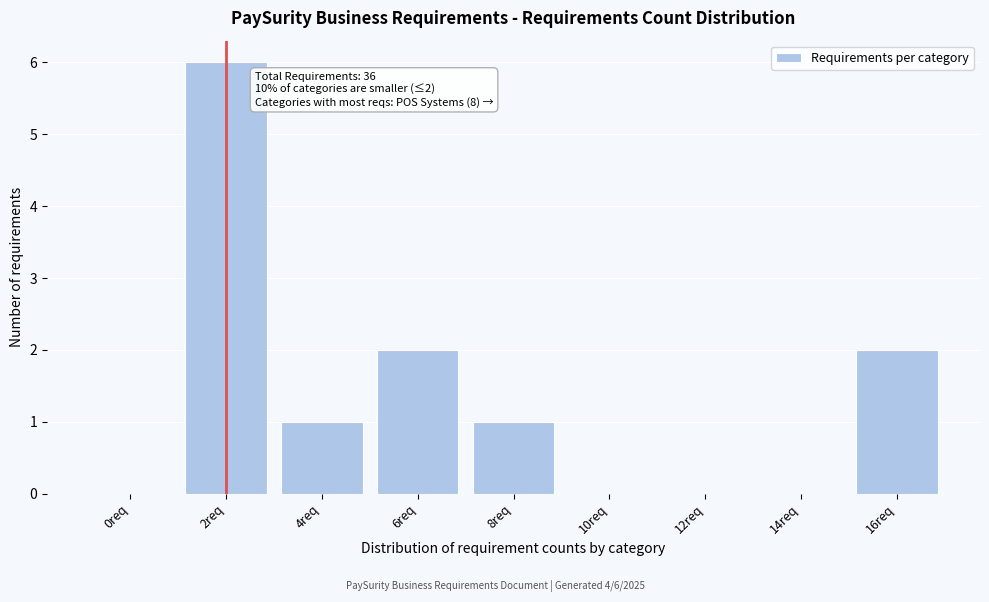

Reading left to right, transcribe all the data shown in this chart.

0req=0	2req=6	4req=1	6req=2	8req=1	10req=0	12req=0	14req=0	16req=2